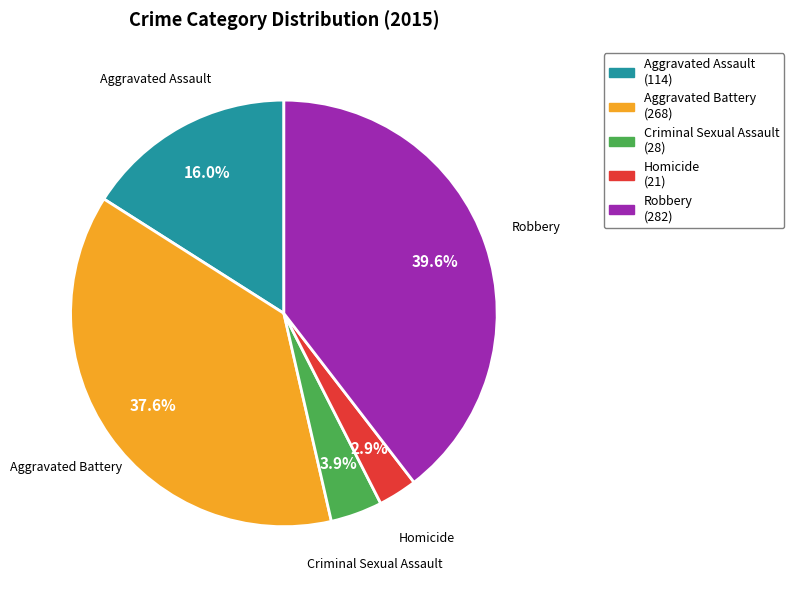

To the nearest percent, what portion does Criminal Sexual Assault represent?

4%